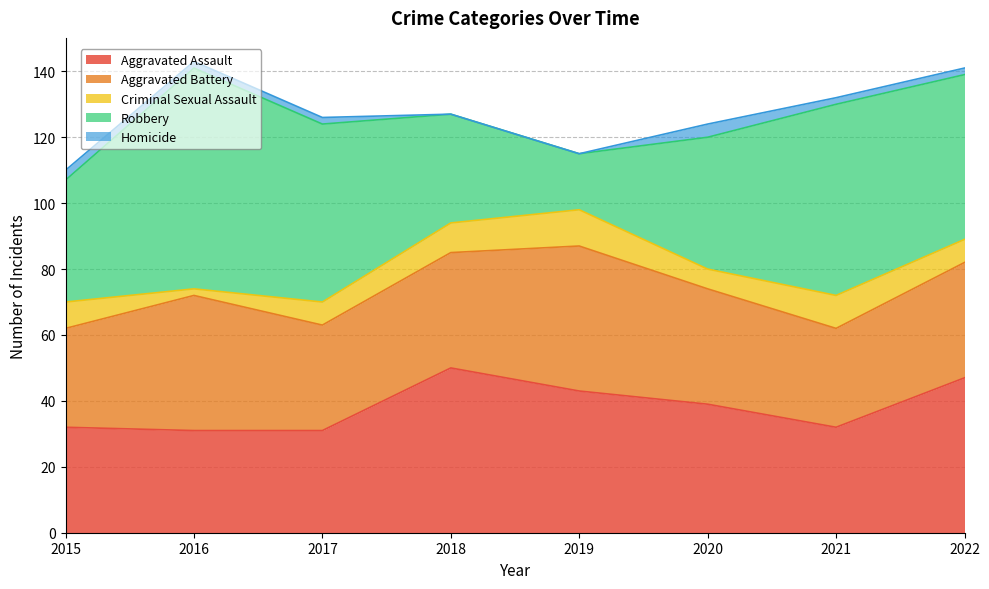

How many Criminal Sexual Assault values are between 7 and 10?

5